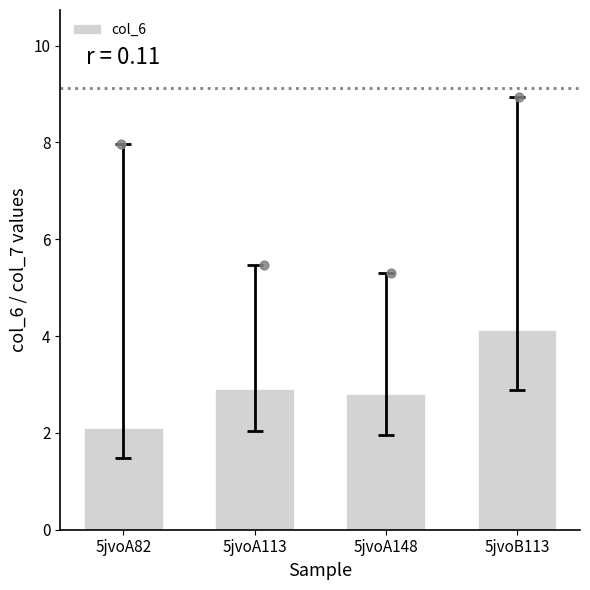

Between 5jvoA148 and 5jvoB113, which is larger?

5jvoB113